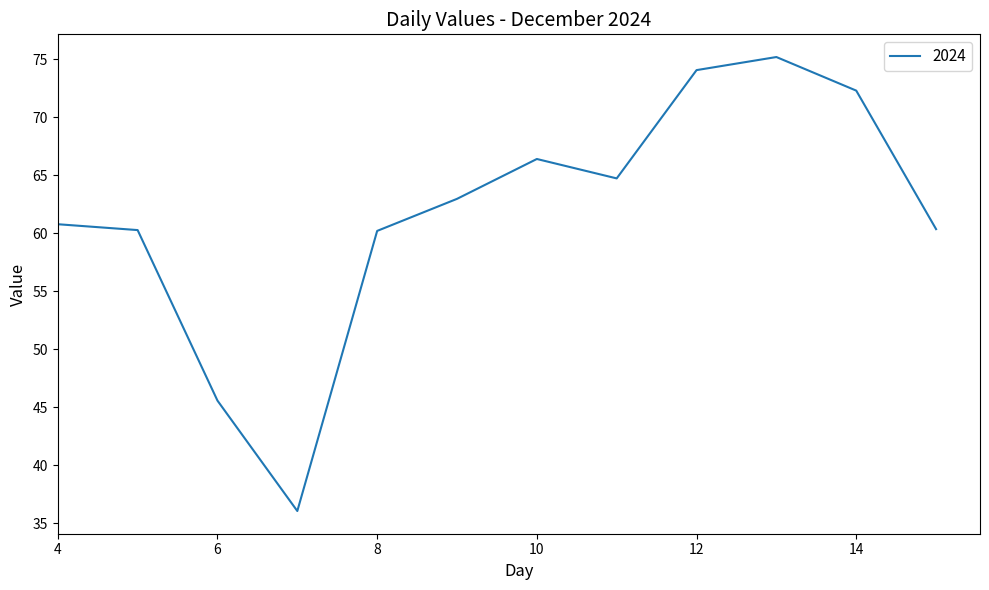

What is the difference between the maximum and minimum values?

39.2